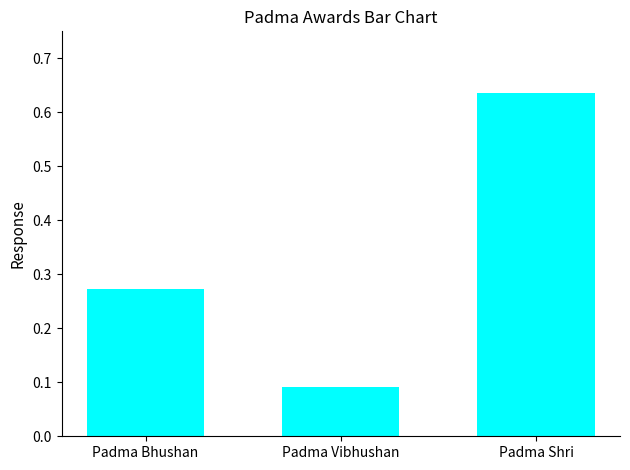

The chart shows a value of 0.4 at Padma Shri. True or false?

False